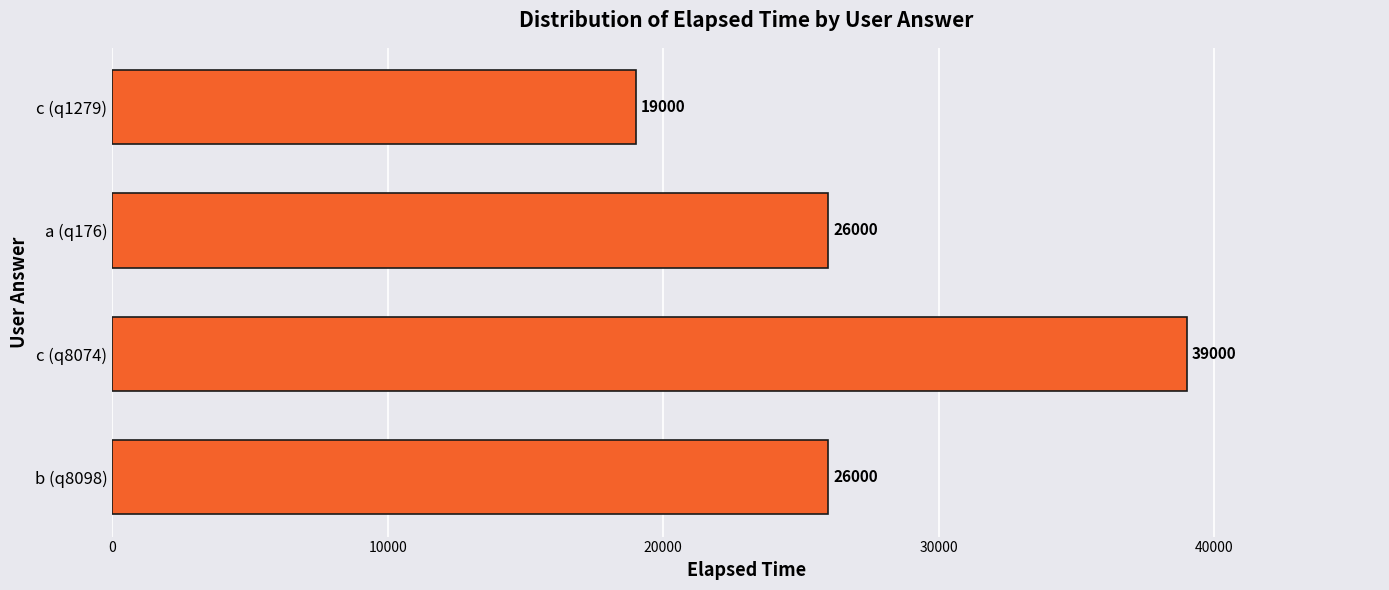

What is the ratio of the value at c (q8074) to the value at b (q8098)?

1.5